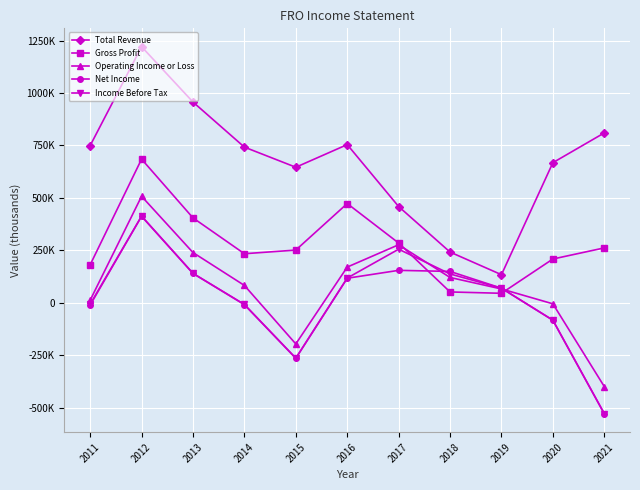

Is this an area chart (filled region under the line)?

No